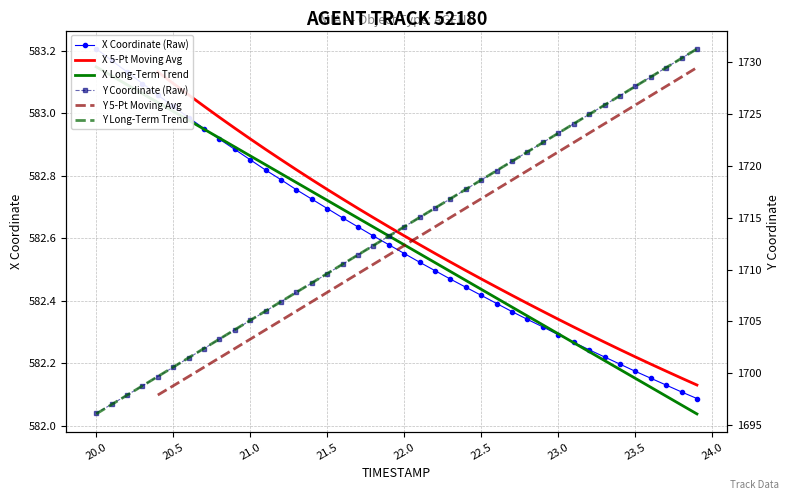

What is the value of the X Coordinate (Raw) point at the 14th from the left?

582.8